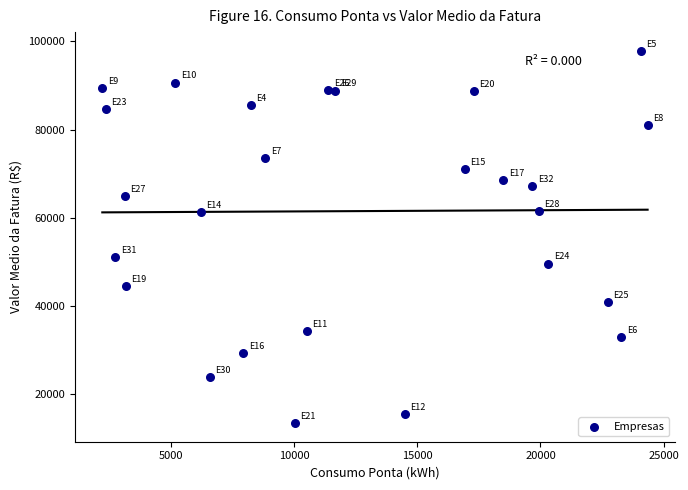

What Y value in the scatter plot is closest to 55641?

51069